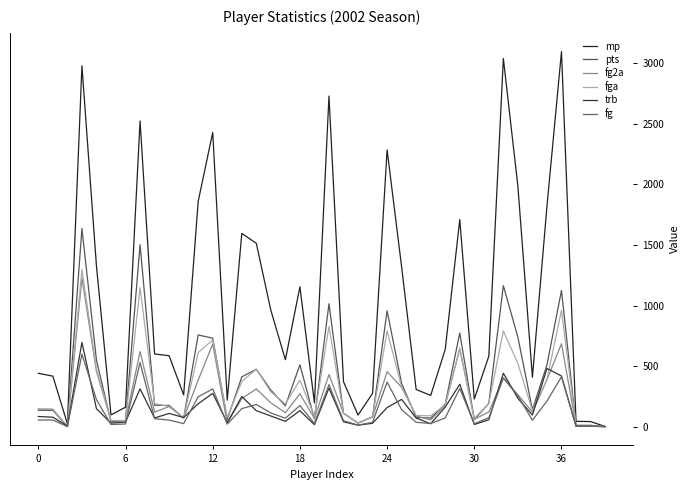

Is this an area chart (filled region under the line)?

No